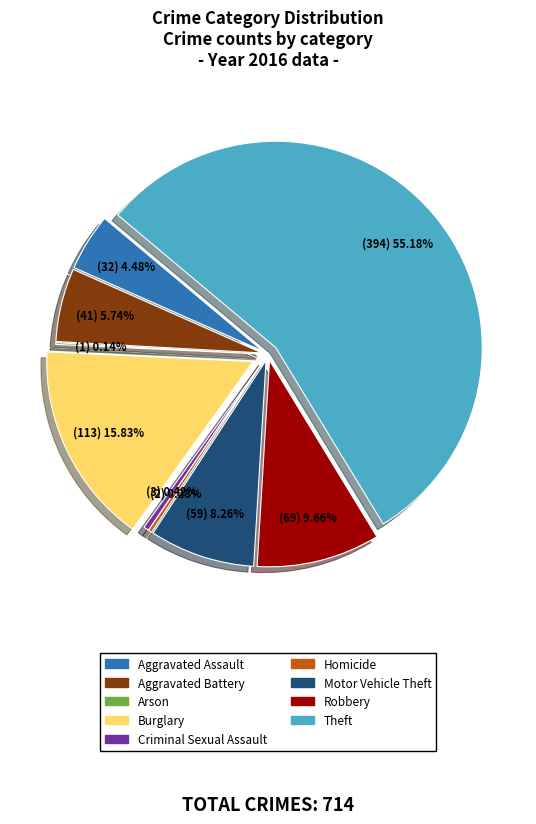

To the nearest percent, what percentage of the pie is Burglary?

16%